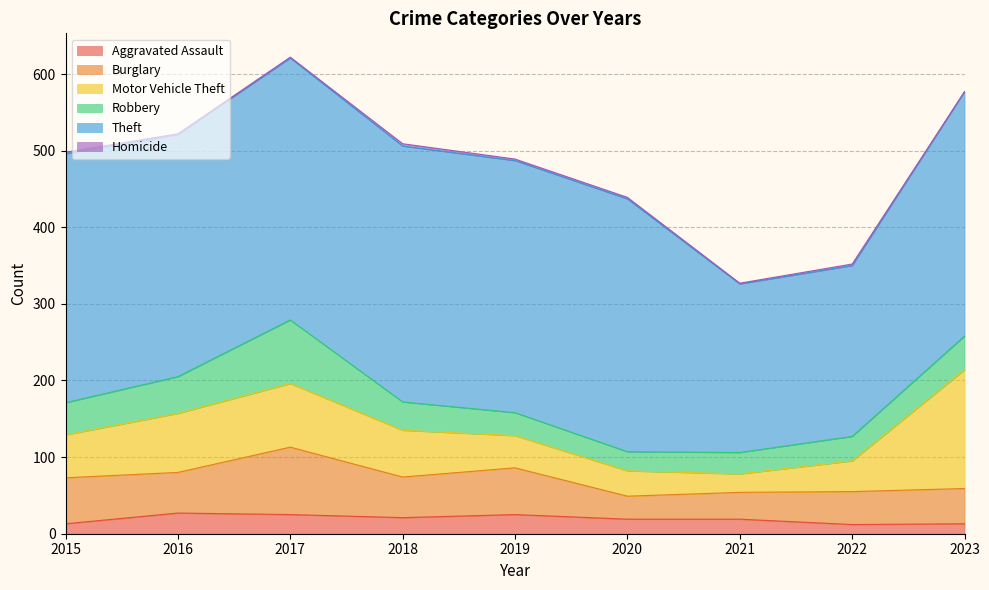

The value of Burglary at 2015 is 60. True or false?

True